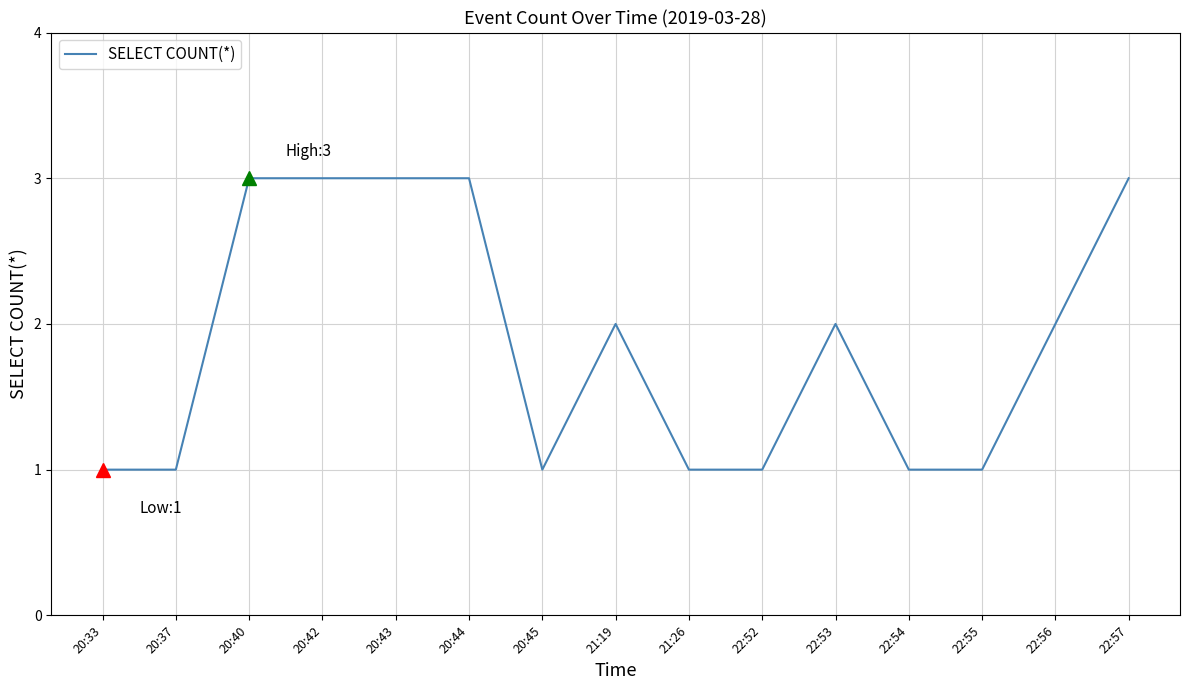

What is the sum of the values at 22:53 and 21:19?

4